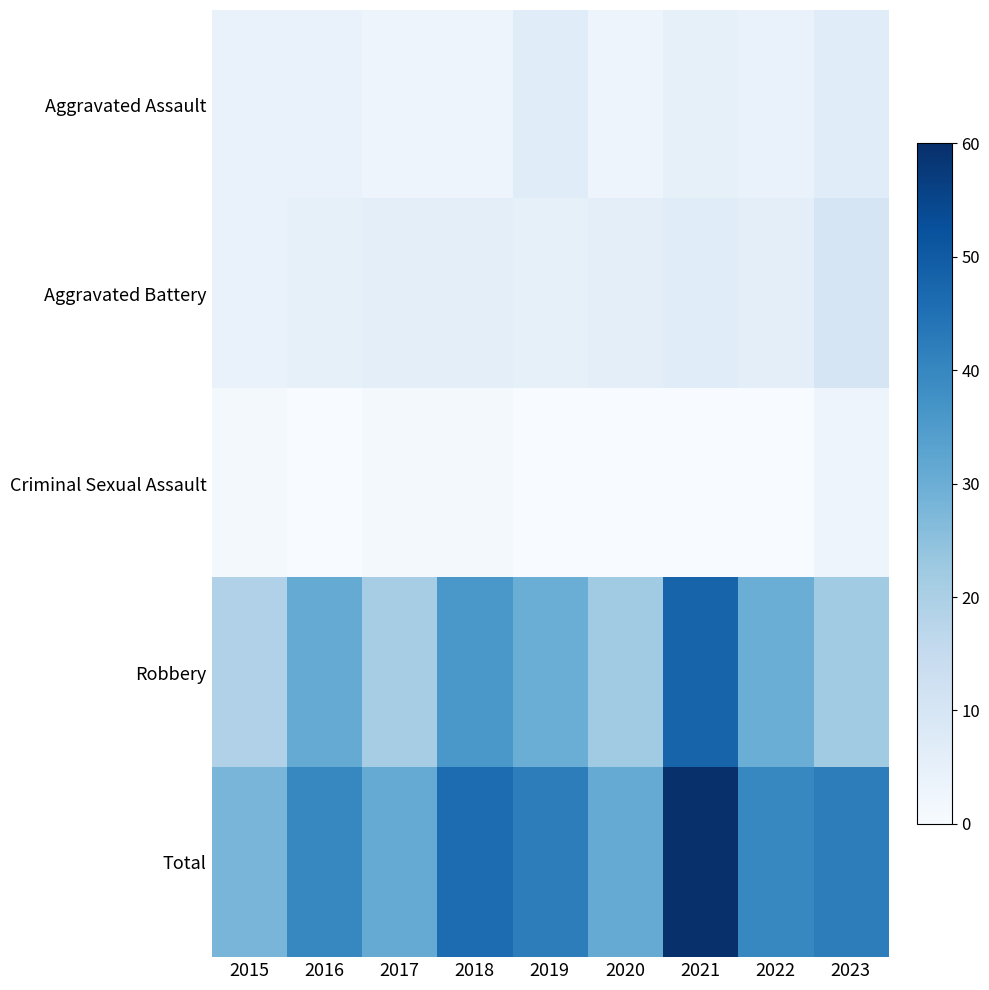

Which series has the widest spread of values?

Total